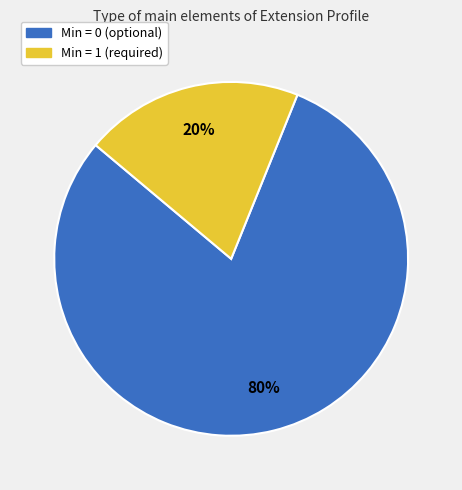

To the nearest percent, what is the average slice percentage?

50%